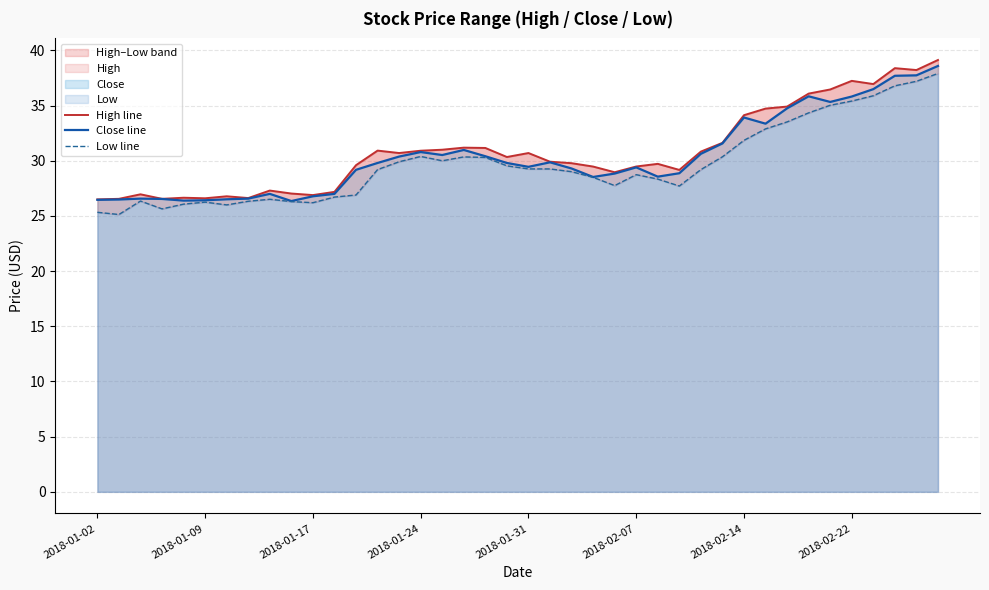

The High line series shows 34.7 at 31. True or false?

True